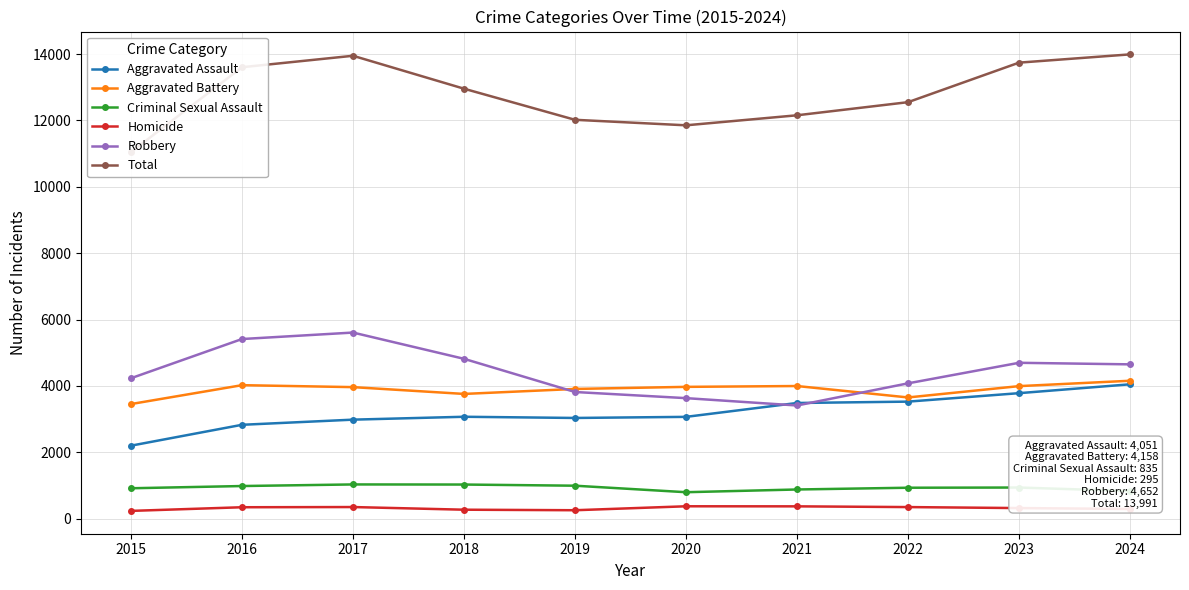

Where is the first local minimum for Homicide?

2019